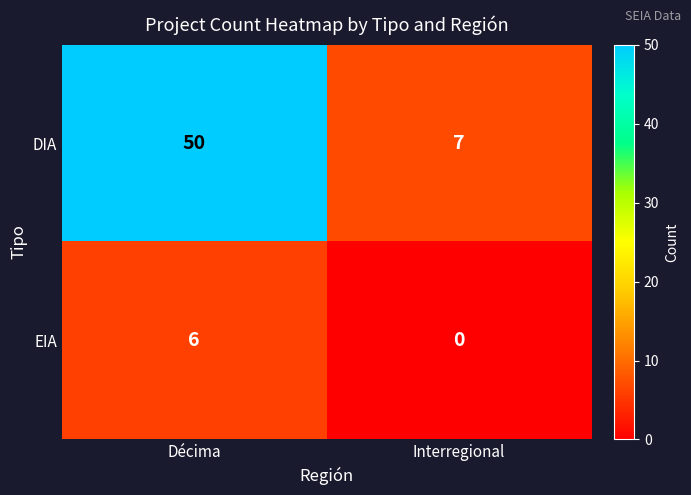

How many series are shown in this chart?

2